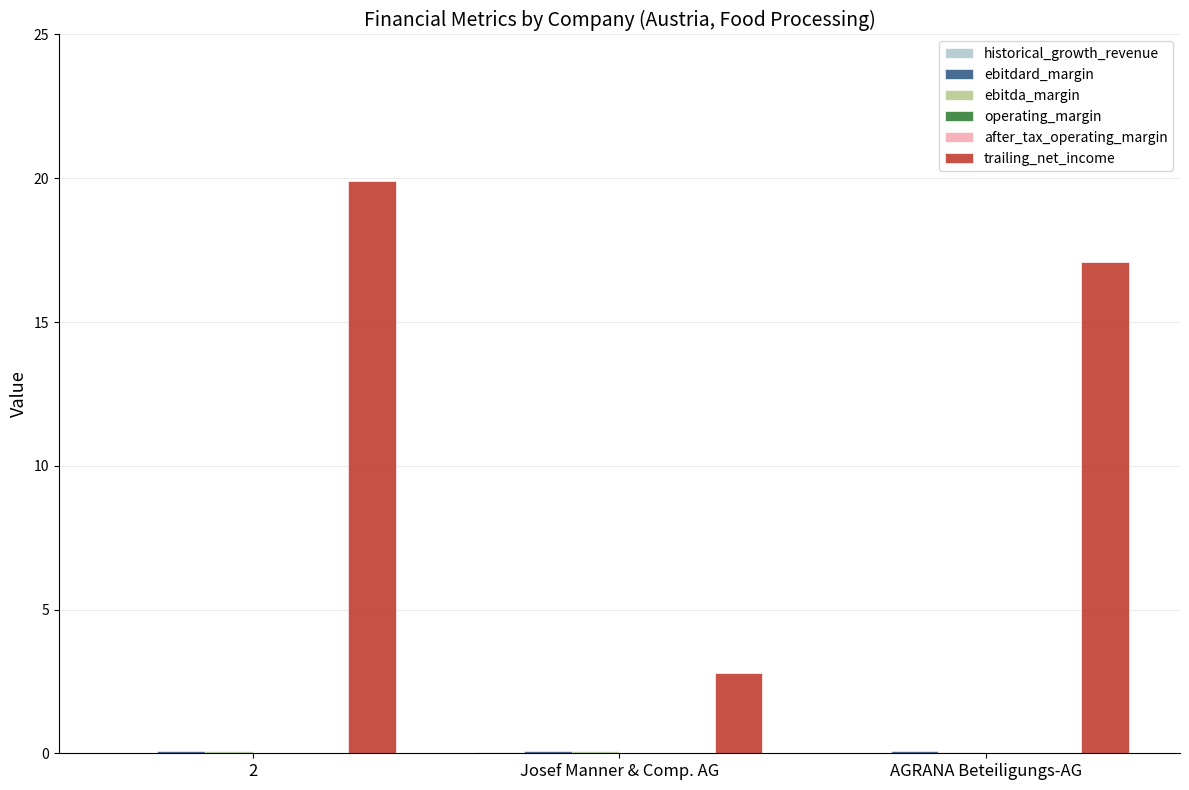

True or false: trailing_net_income has a value of 2.8 at Josef Manner & Comp. AG.

True